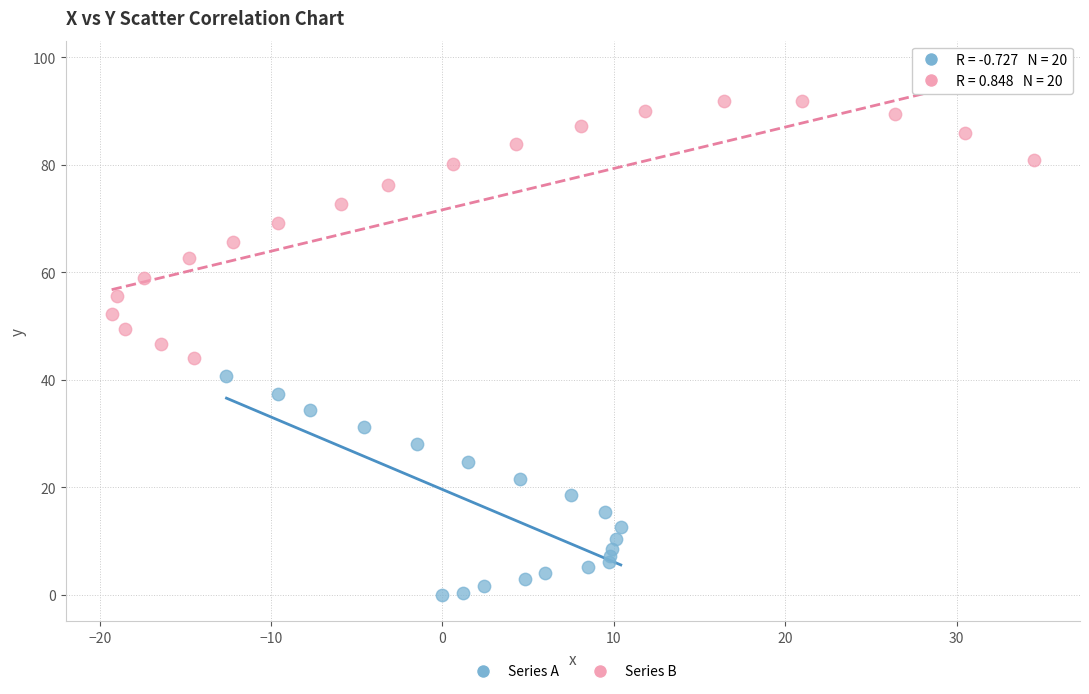

Which series contains the lowest Y value?

Series A